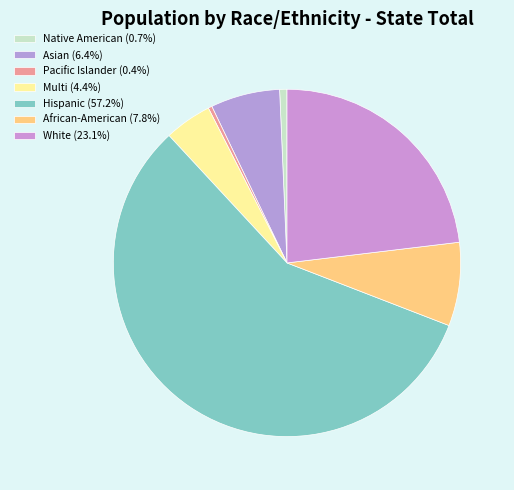

Which category has the smallest portion of the pie?

Pacific Islander